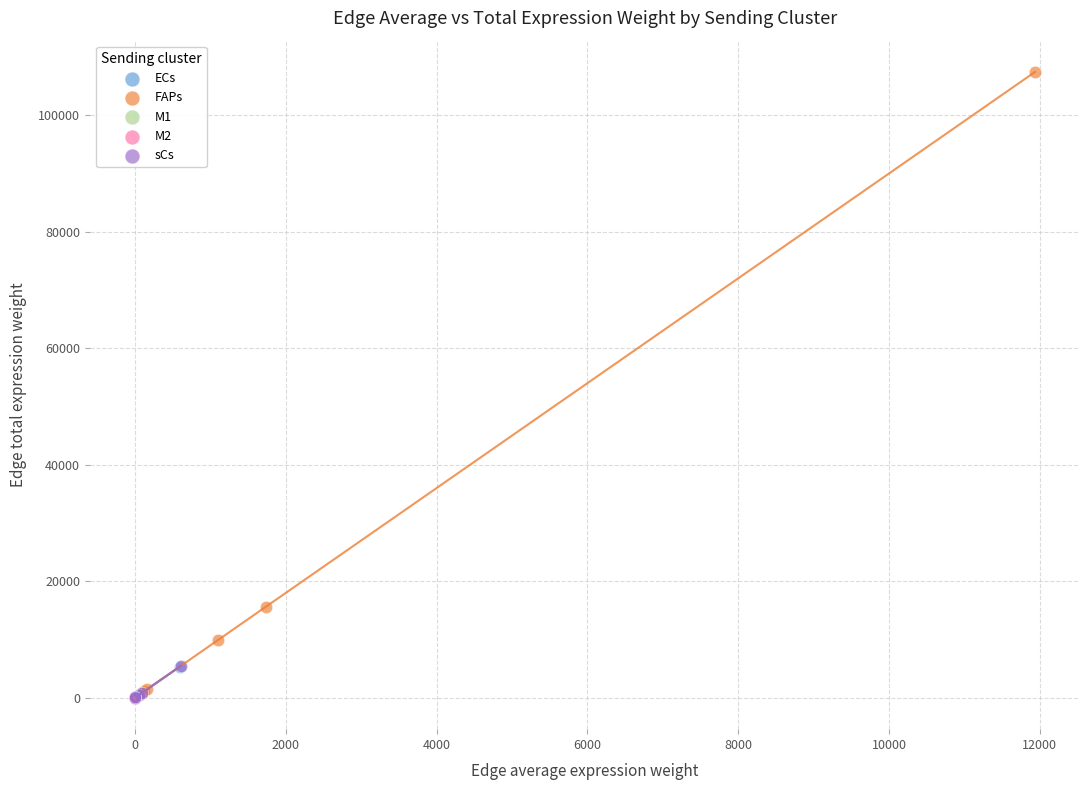

What are all the series names shown in the legend?

ECs, FAPs, M1, M2, sCs